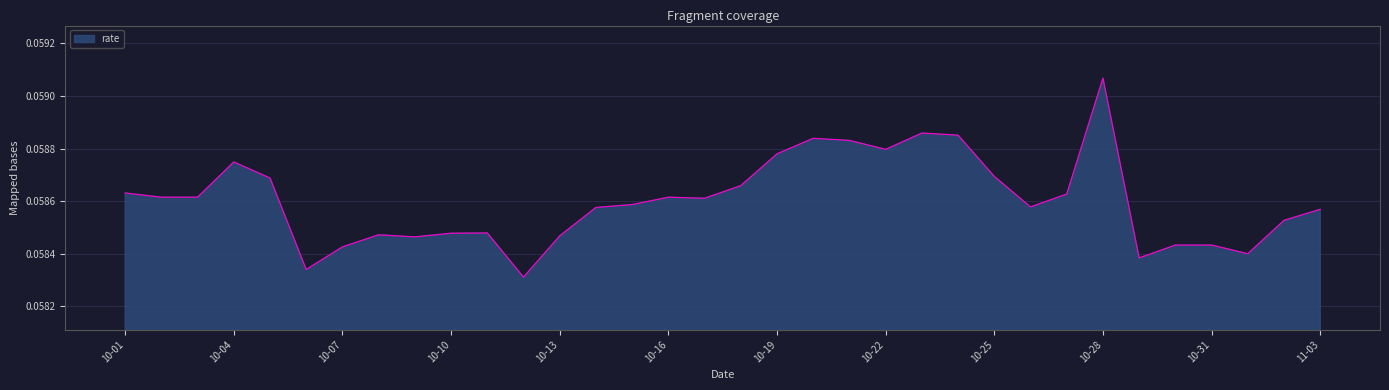

Which category has the lowest value across all series?

2021-10-12